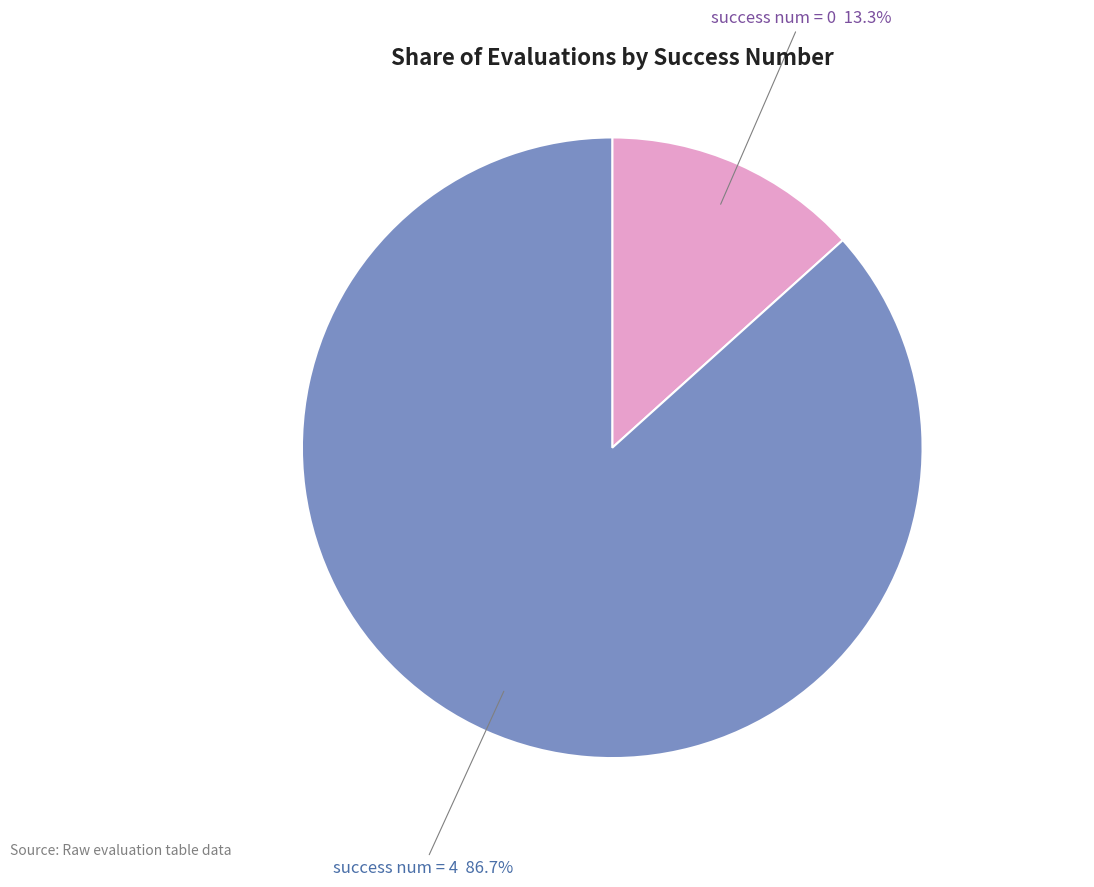

Which has a higher value, success num = 4 or success num = 0?

success num = 4